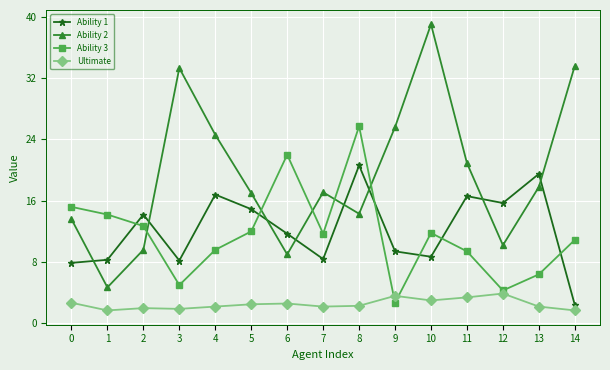

What is the difference between the maximum and minimum values in the Ultimate series?

2.2